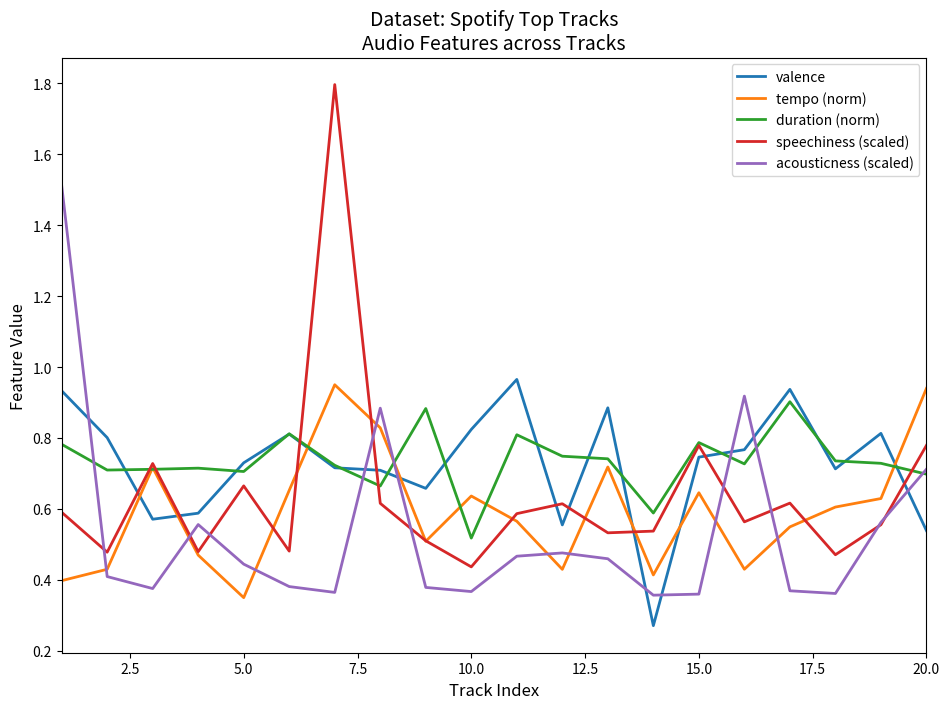

True or false: tempo (norm) has more than 2 interior local peaks.

True